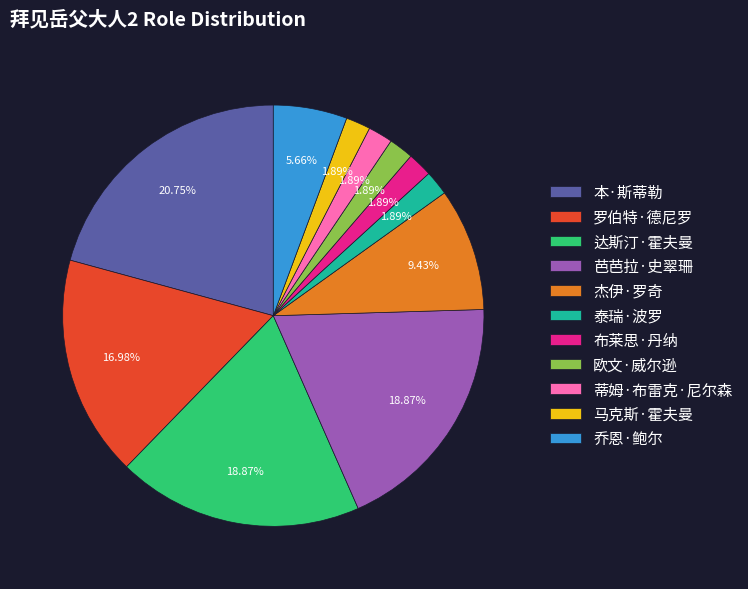

Is there a majority slice in this chart?

No